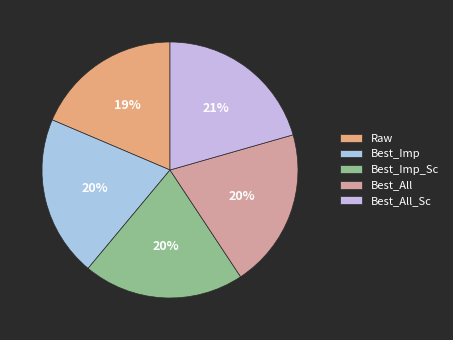

Rank the categories by value from lowest to highest.

Raw, Best_All, Best_Imp, Best_Imp_Sc, Best_All_Sc